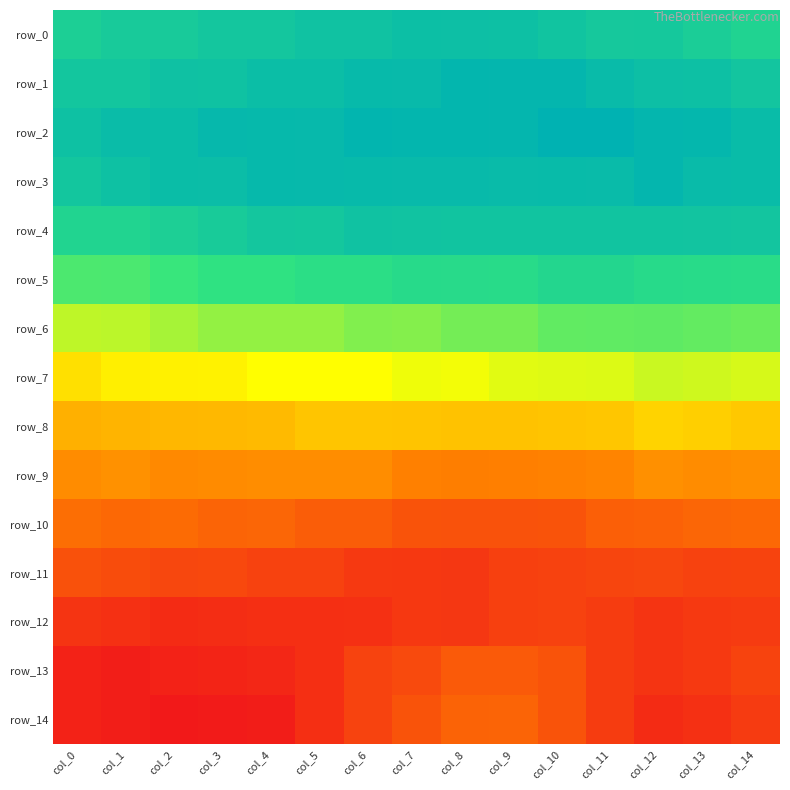

Which series changed the most between col_0 and col_9?

row_14